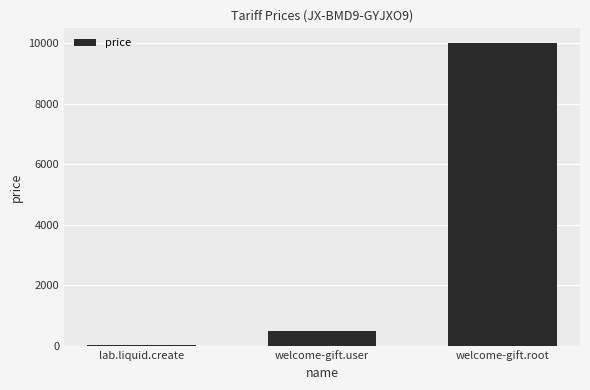

The value at lab.liquid.create is 10. True or false?

True